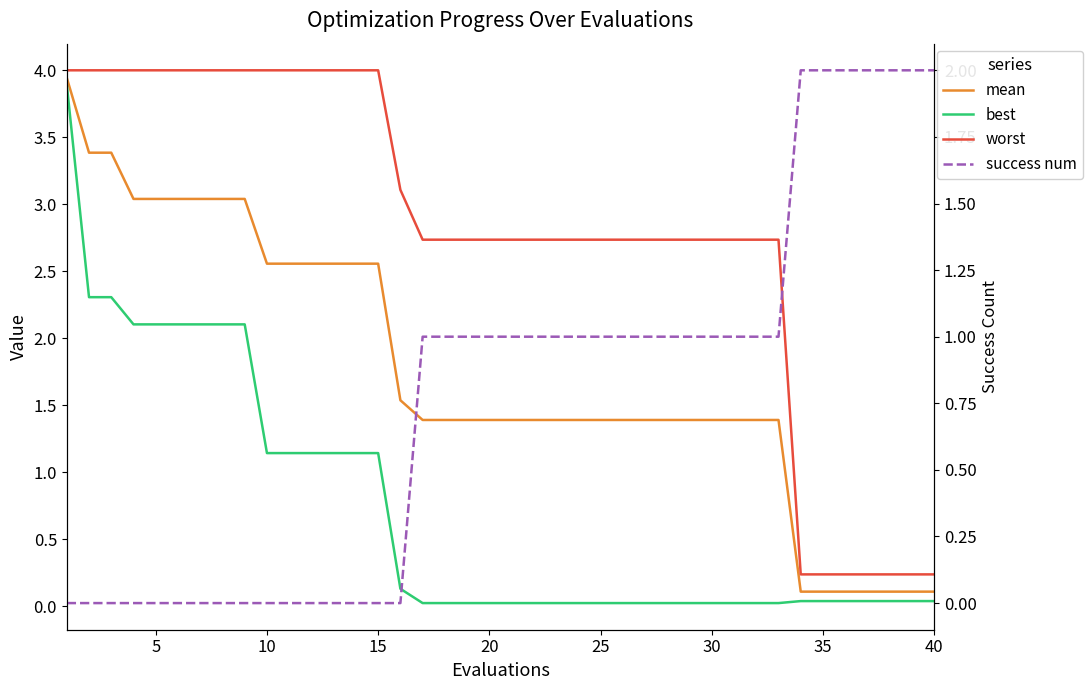

What is the greatest value displayed?

4.0